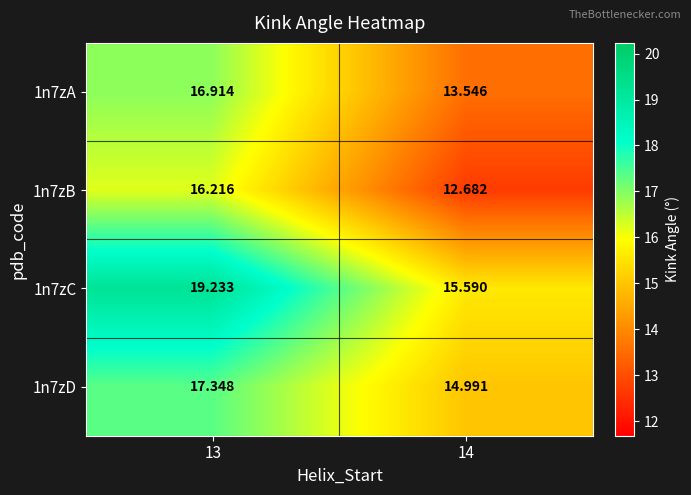

Is the value of 1n7zA at 14 greater than the value of 1n7zB at 14?

Yes